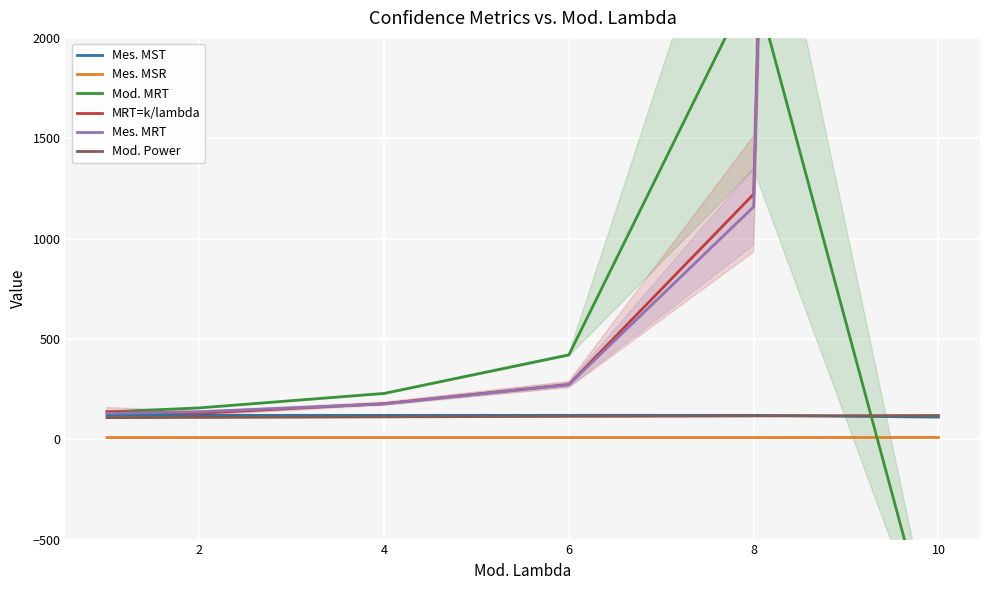

What is the approximate value of Mod. MRT at 2?

156.2